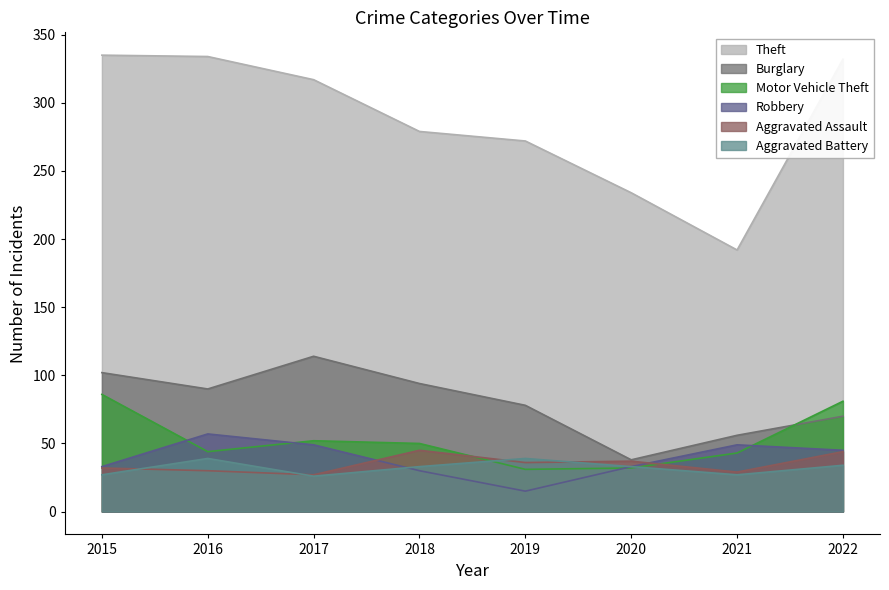

Reading left to right, extract all data points from this chart.

Theft: 335	334	317	279	272	234	192	332
Burglary: 102	90	114	94	78	38	56	70
Motor Vehicle Theft: 86	44	52	50	31	32	43	81
Robbery: 33	57	49	30	15	33	49	45
Aggravated Assault: 32	30	27	45	36	37	29	44
Aggravated Battery: 27	39	26	33	39	33	27	34